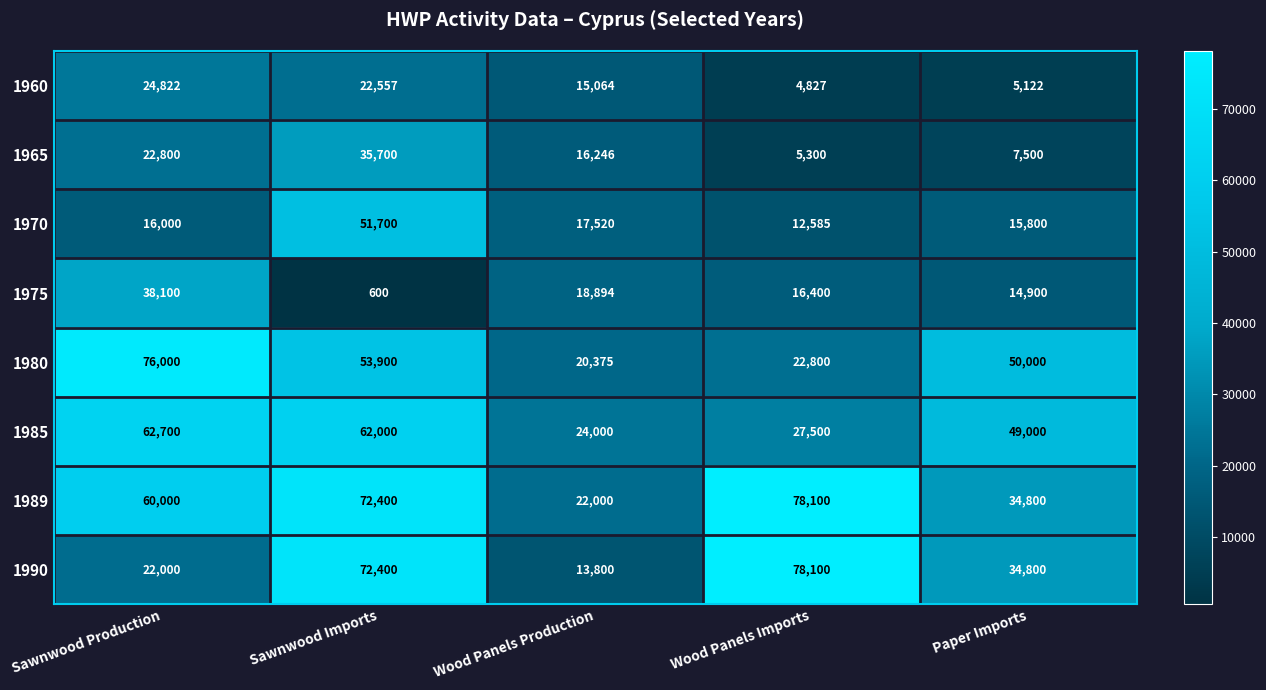

At which category does the chart reach its peak across all series?

Wood Panels Imports